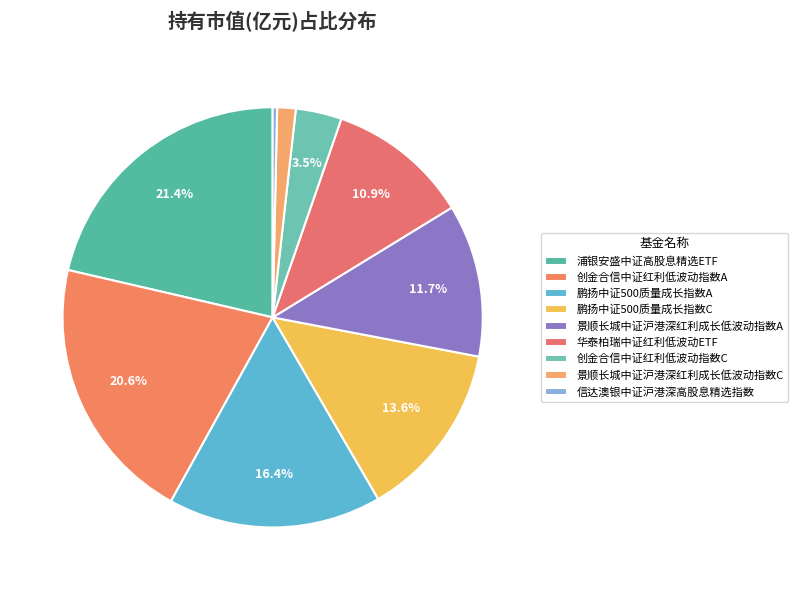

To the nearest percent, what portion does 鹏扬中证500质量成长指数C represent?

14%